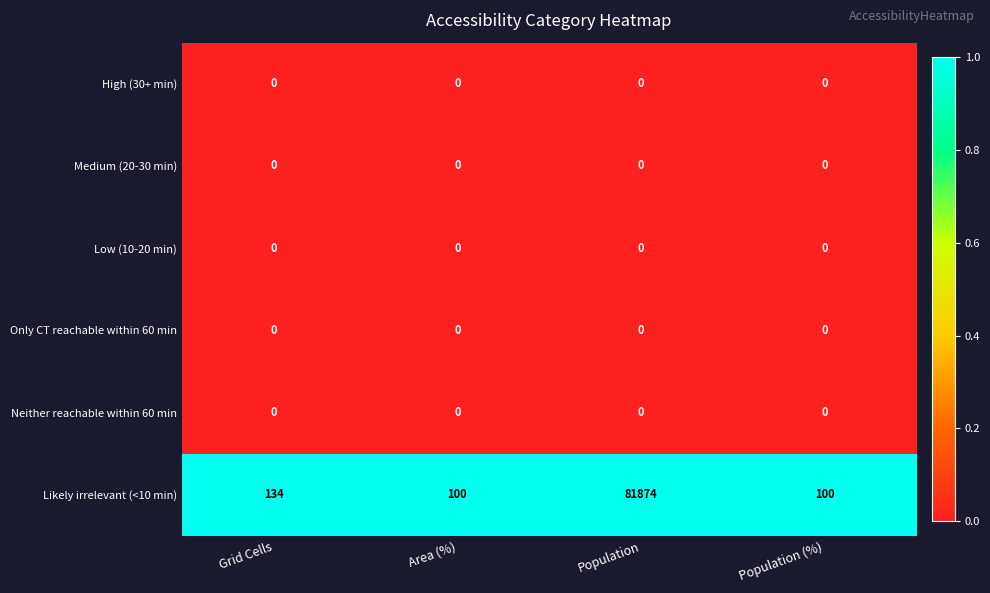

What is the greatest value displayed?

81874